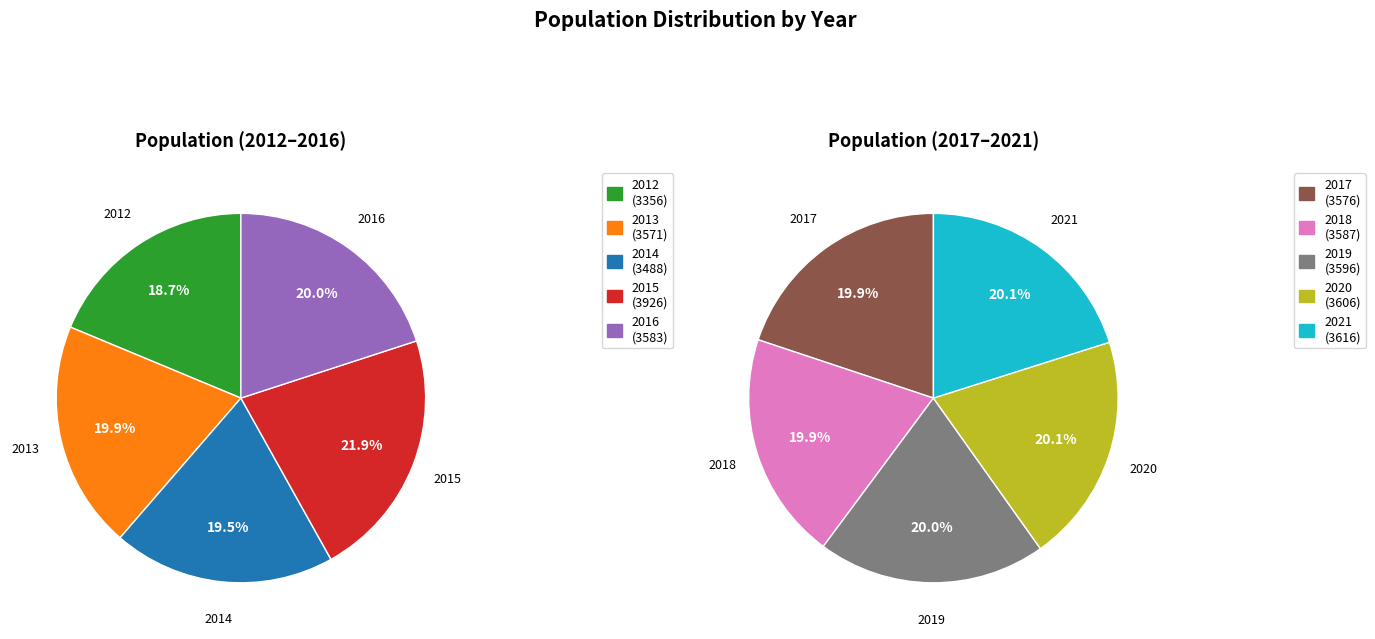

Which category has the biggest portion of the pie?

2015